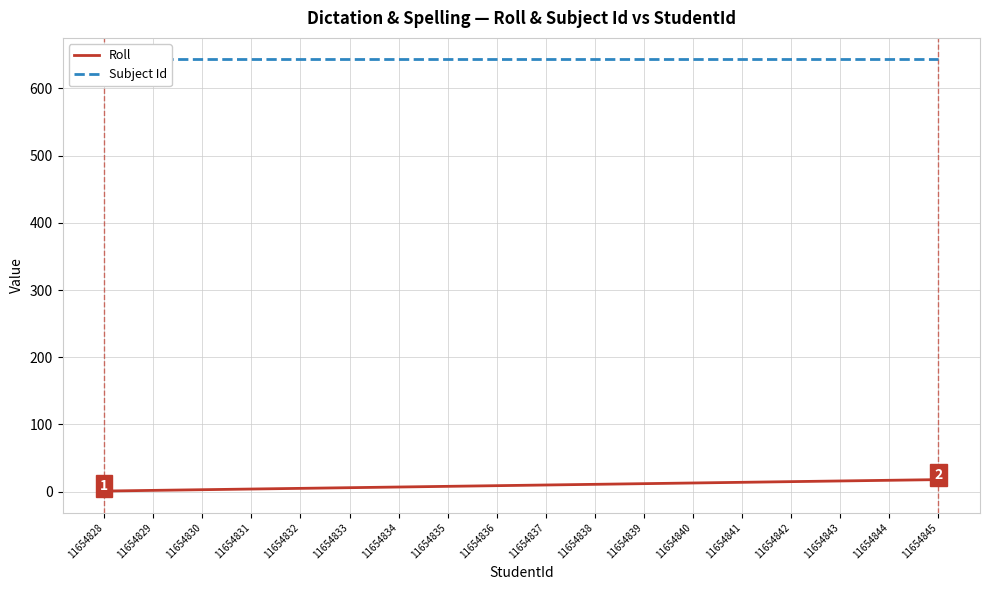

Between 11654828 and 11654834, which series saw the biggest shift?

Roll